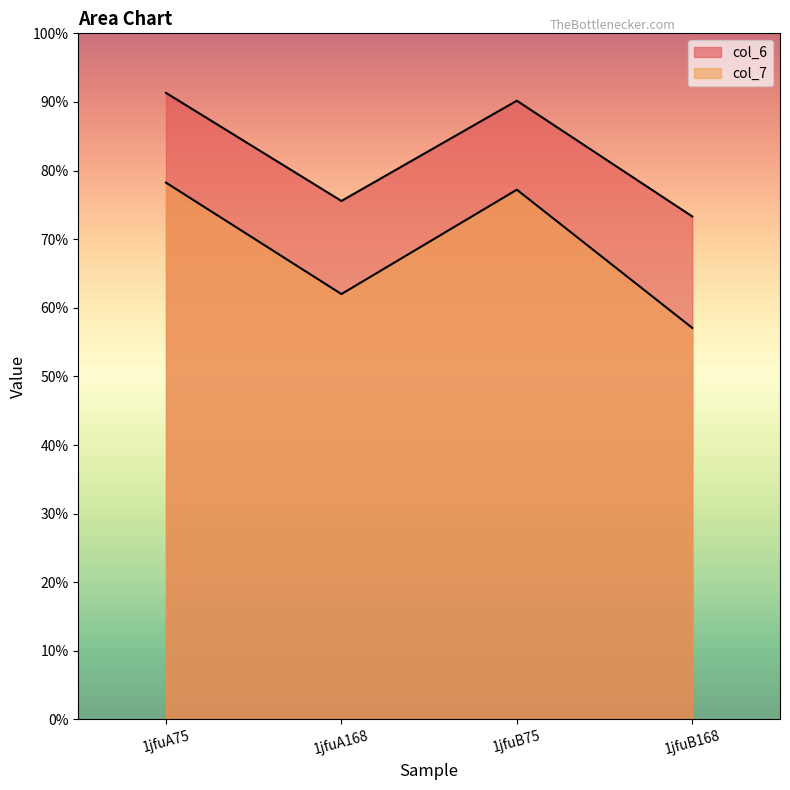

True or false: col_6 and col_7 cross at least once.

False